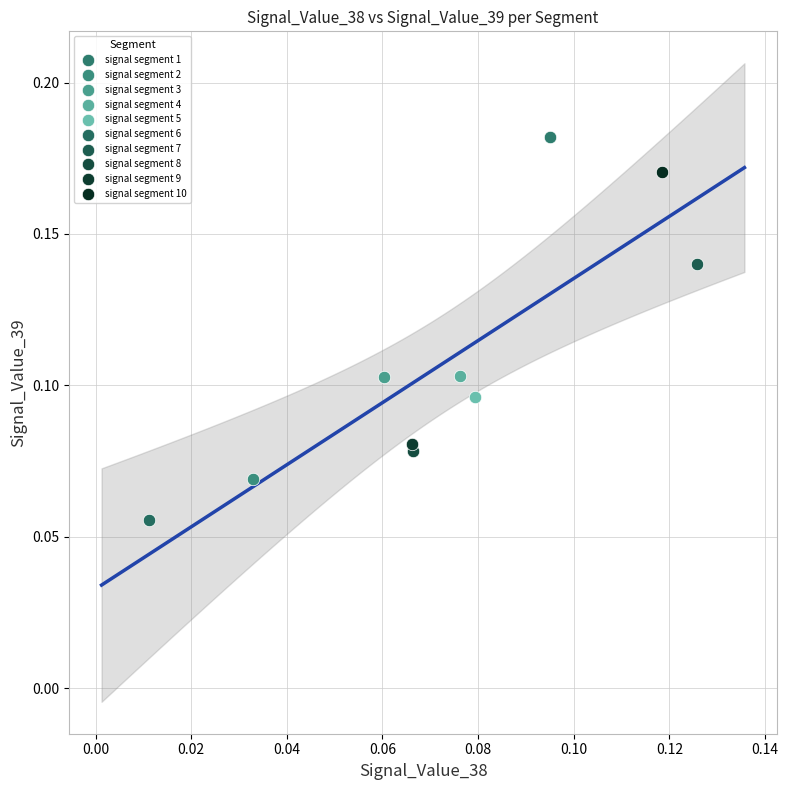

What are all the series names shown in the legend?

signal segment 1, signal segment 2, signal segment 3, signal segment 4, signal segment 5, signal segment 6, signal segment 7, signal segment 8, signal segment 9, signal segment 10